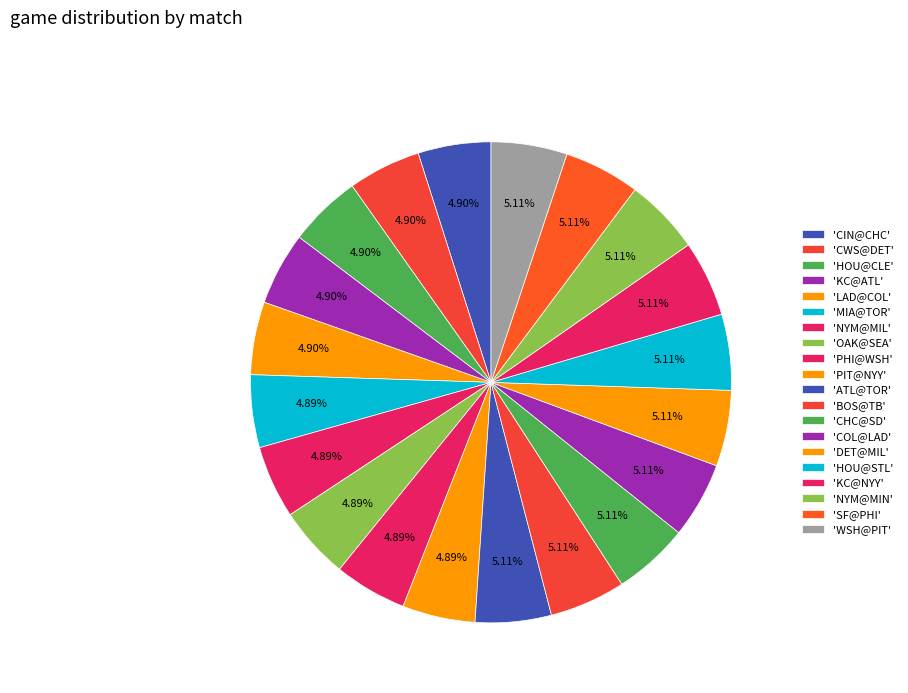

Which category has the biggest portion of the pie?

BOS@TB